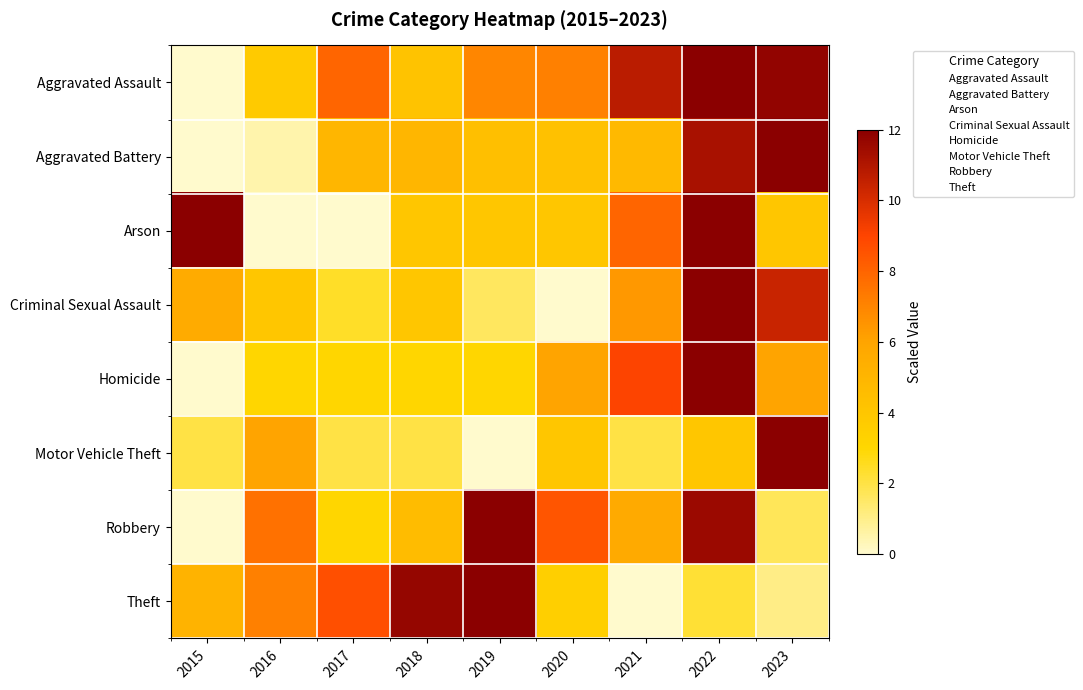

Reading left to right, what are all the values shown in this chart?

Aggravated Assault: 2015=0.0	2016=3.8	2017=8.0	2018=4.2	2019=6.9	2020=7.2	2021=10.7	2022=12.0	2023=11.8
Aggravated Battery: 2015=0.0	2016=0.5	2017=4.9	2018=4.9	2019=4.4	2020=4.3	2021=4.8	2022=11.2	2023=12.0
Arson: 2015=12.0	2016=0.0	2017=0.0	2018=4.0	2019=4.0	2020=4.0	2021=8.0	2022=12.0	2023=4.0
Criminal Sexual Assault: 2015=5.6	2016=4.0	2017=2.4	2018=4.0	2019=1.6	2020=0.0	2021=6.4	2022=12.0	2023=10.4
Homicide: 2015=0.0	2016=3.0	2017=3.0	2018=3.0	2019=3.0	2020=6.0	2021=9.0	2022=12.0	2023=6.0
Motor Vehicle Theft: 2015=2.0	2016=6.0	2017=2.0	2018=2.0	2019=0.0	2020=4.0	2021=2.0	2022=4.0	2023=12.0
Robbery: 2015=0.0	2016=7.6	2017=3.0	2018=4.6	2019=12.0	2020=8.5	2021=5.7	2022=11.6	2023=1.7
Theft: 2015=5.1	2016=7.2	2017=8.6	2018=11.7	2019=12.0	2020=3.5	2021=0.0	2022=2.2	2023=1.1